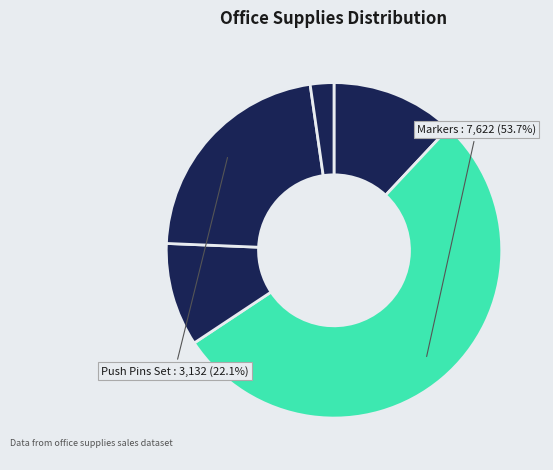

What is the largest slice in the pie chart?

Markers